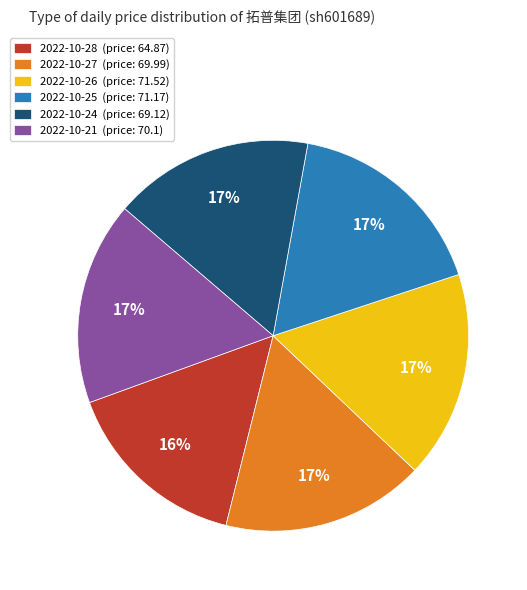

Is 2022-10-26 (price: 71.52) the majority of the pie?

No